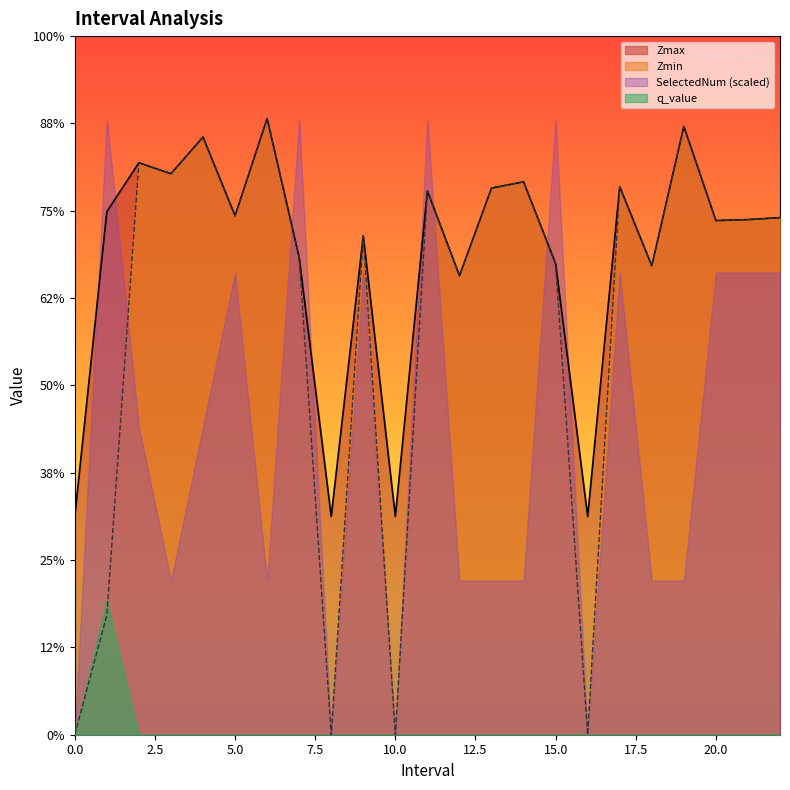

List the labels in order of Zmax value, smallest first.

0, 8, 10, 16, 12.0, 18.0, 15.0, 7.0, 9.0, 20.0, 21.0, 22.0, 5.0, 1.0, 11.0, 13.0, 17.0, 14.0, 3.0, 2.0, 4.0, 19.0, 6.0